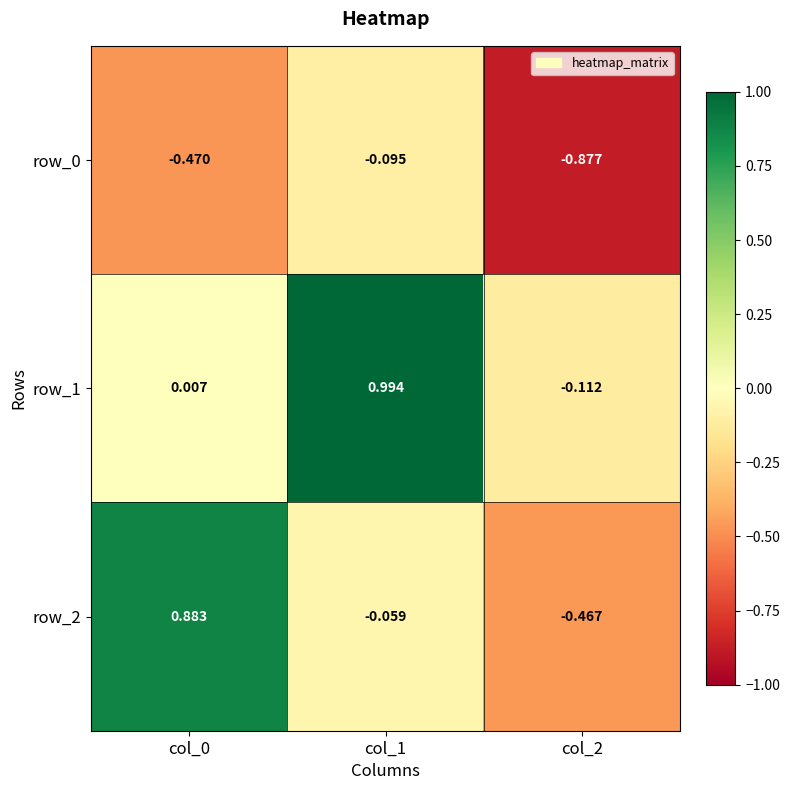

Which category has the lowest value in the row_2 series?

col_2